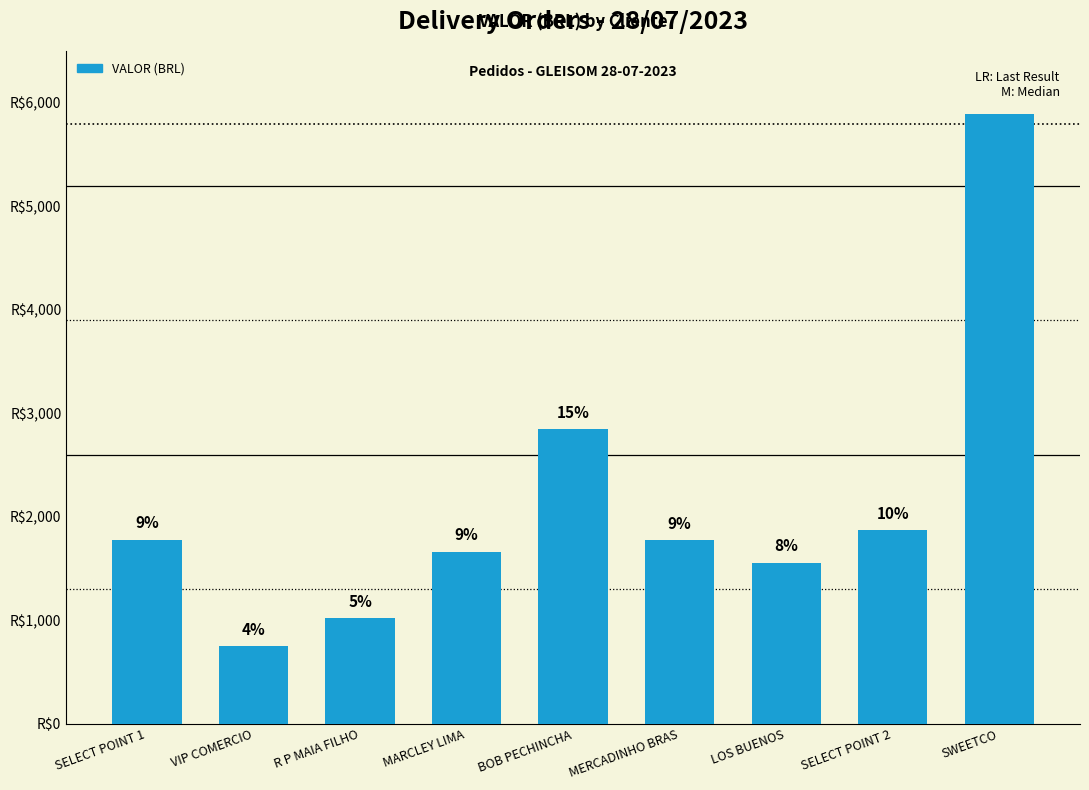

Reading left to right, extract all data points from this chart.

SELECT POINT 1=1780.3	VIP COMERCIO=751.9	R P MAIA FILHO=1017.6	MARCLEY LIMA=1664.9	BOB PECHINCHA=2850.4	MERCADINHO BRAS=1773.9	LOS BUENOS=1557.8	SELECT POINT 2=1868.5	SWEETCO=5889.0